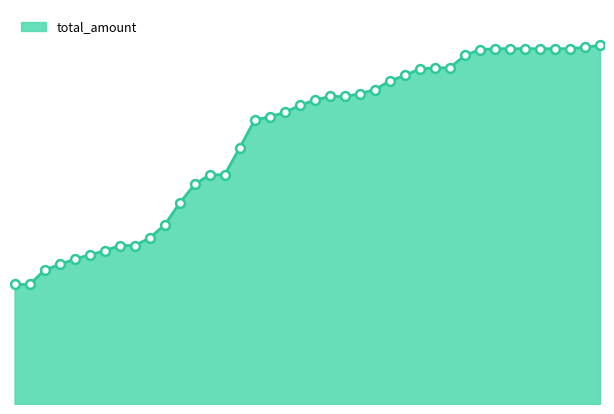

Is this an area chart (filled region under the line)?

Yes